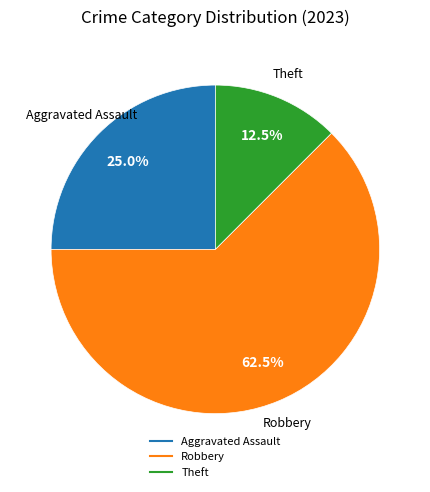

Is there a majority slice in this chart?

Yes